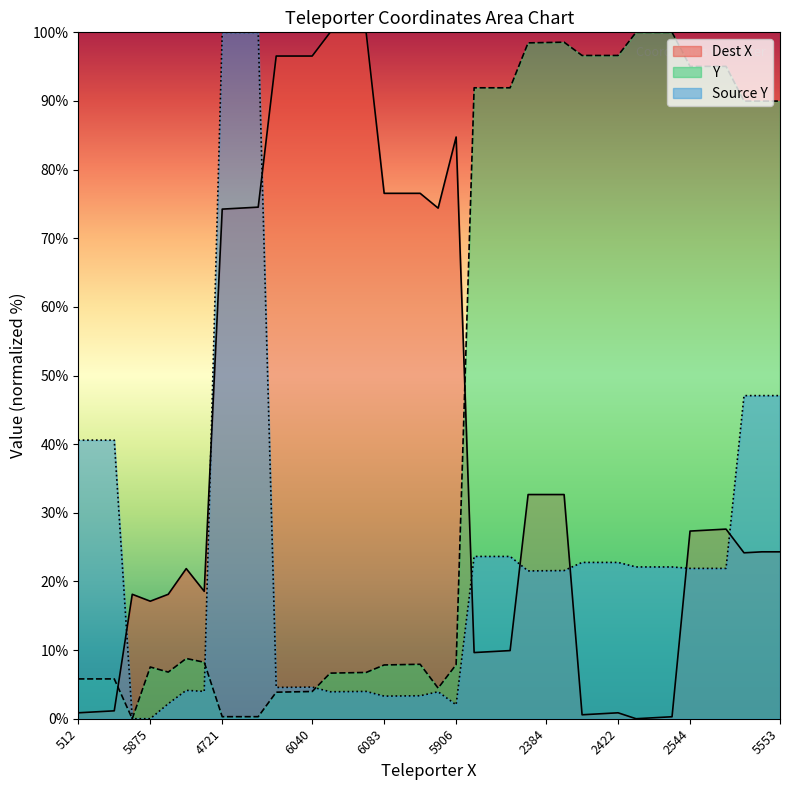

What are all the series names shown in the legend?

Dest X, Y, Source Y